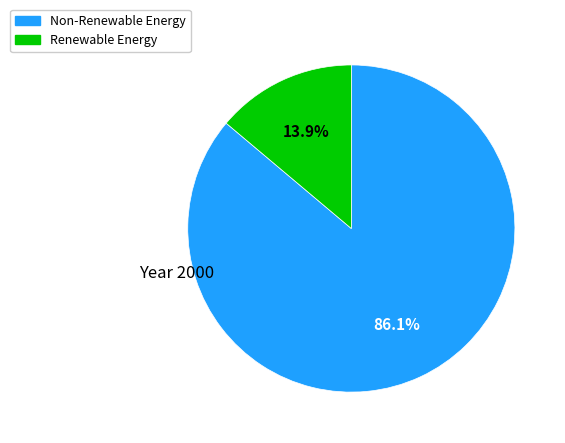

Is there a majority slice in this chart?

Yes